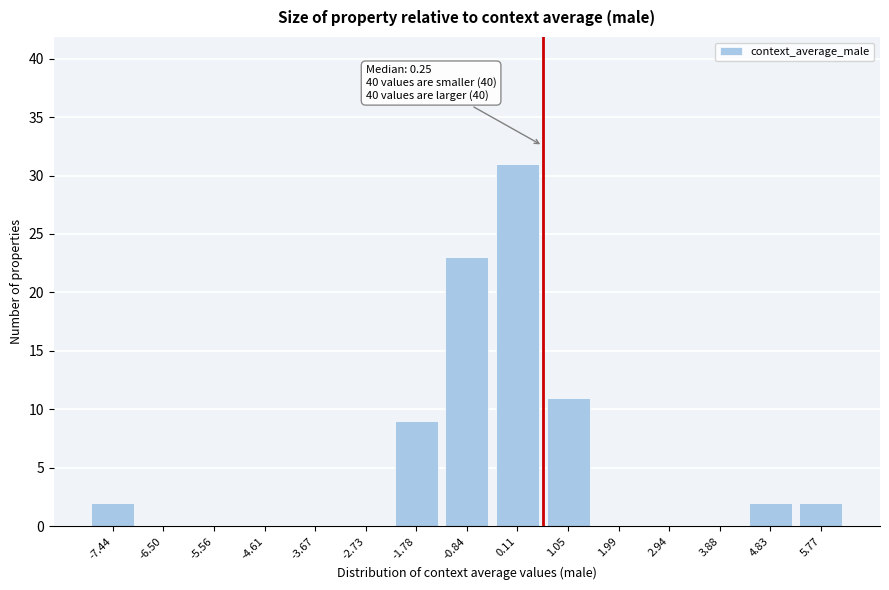

Reading left to right, what are all the values shown in this chart?

-7.44=2	-6.50=0	-5.56=0	-4.61=0	-3.67=0	-2.73=0	-1.78=9	-0.84=23	0.11=31	1.05=11	1.99=0	2.94=0	3.88=0	4.83=2	5.77=2